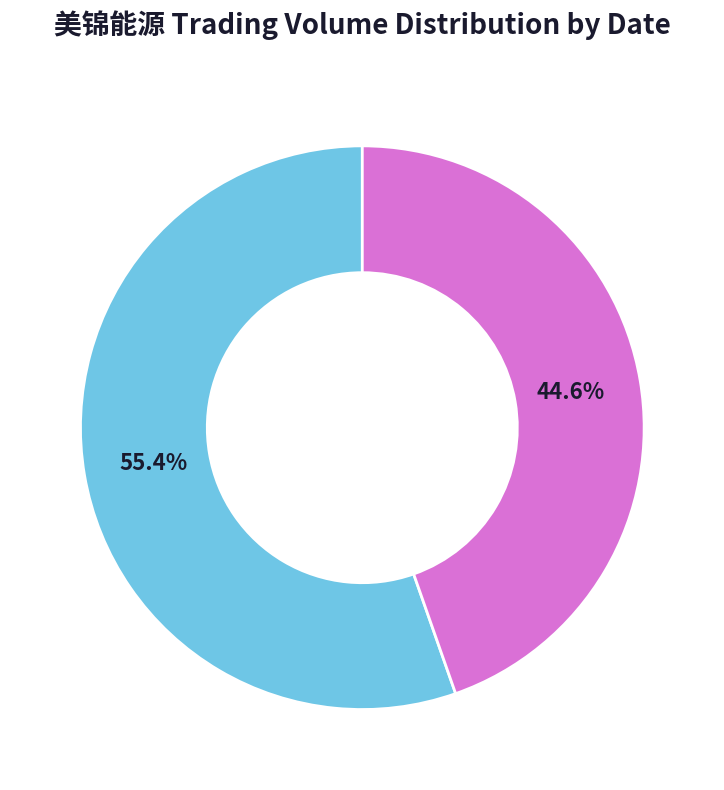

To the nearest percent, what is the difference between the largest and smallest slice percentages?

11%